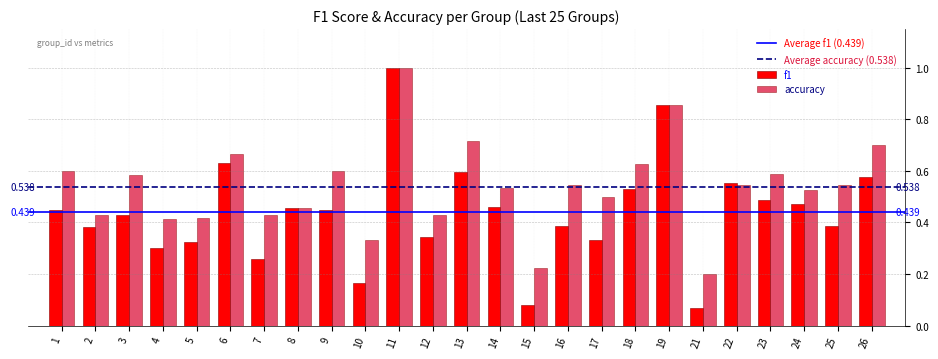

Between 8 and 23, which series saw the biggest shift?

accuracy